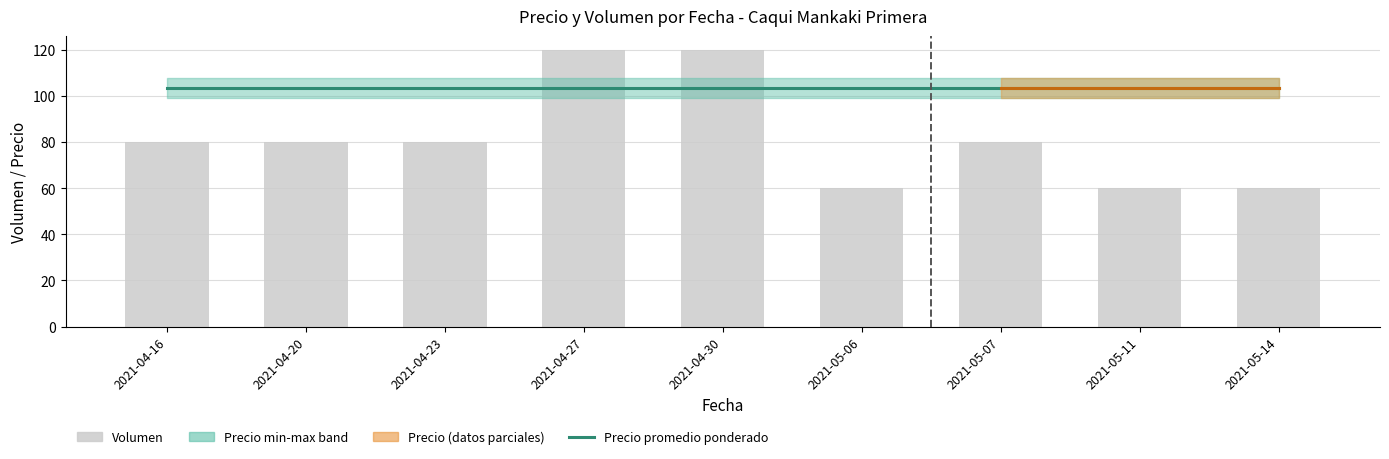

At which category does the chart reach its minimum across all series?

2021-05-06